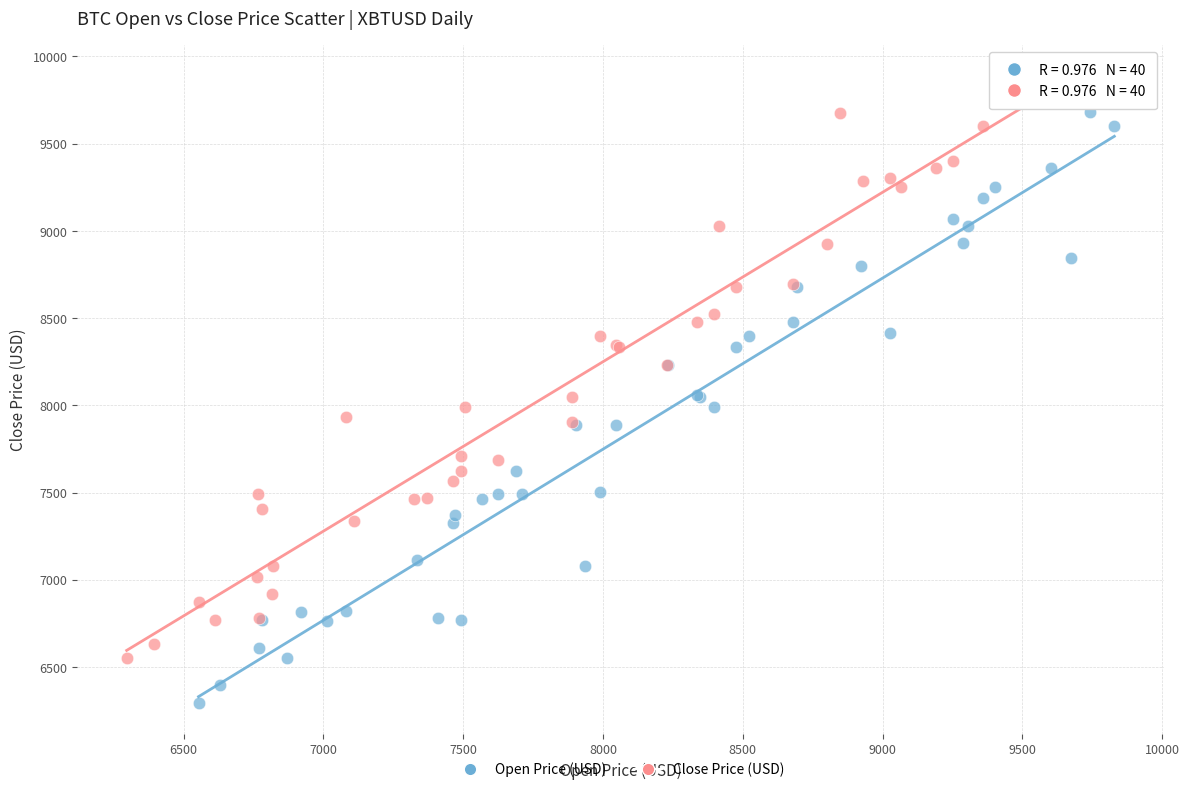

Which series contains the lowest Y value?

Open Price (USD)